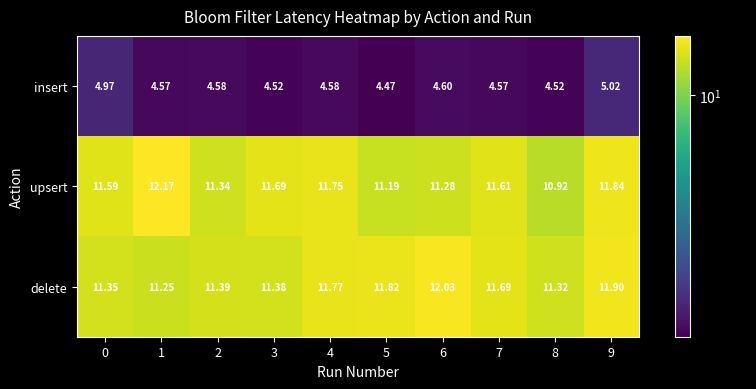

Which series has the largest total across all categories?

delete